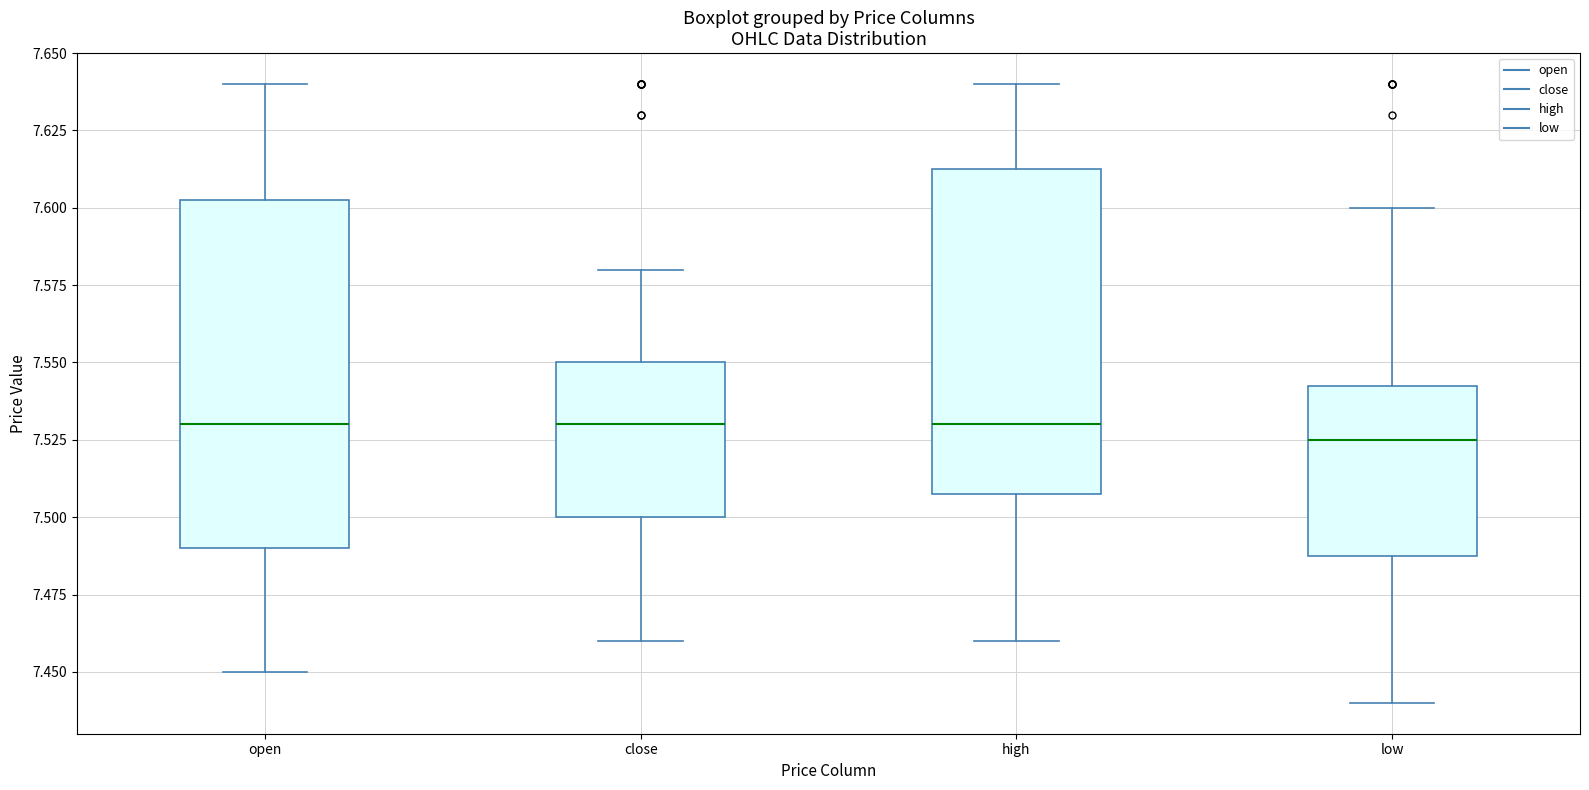

Comparing the boxes themselves (not the whiskers), which one is the tallest?

open